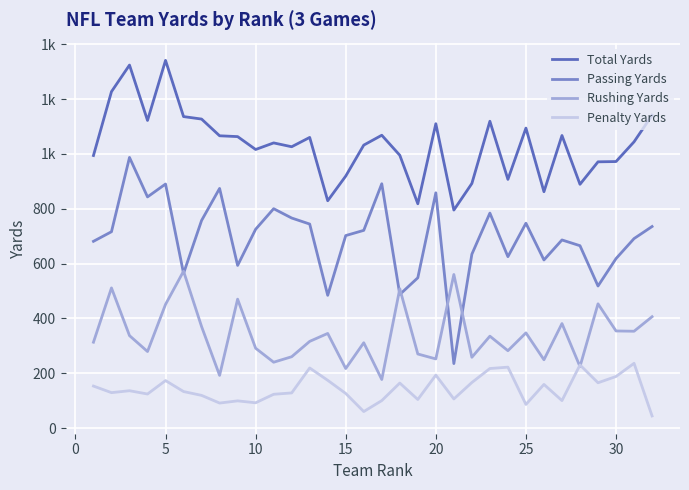

What are all the series names shown in the legend?

Total Yards, Passing Yards, Rushing Yards, Penalty Yards